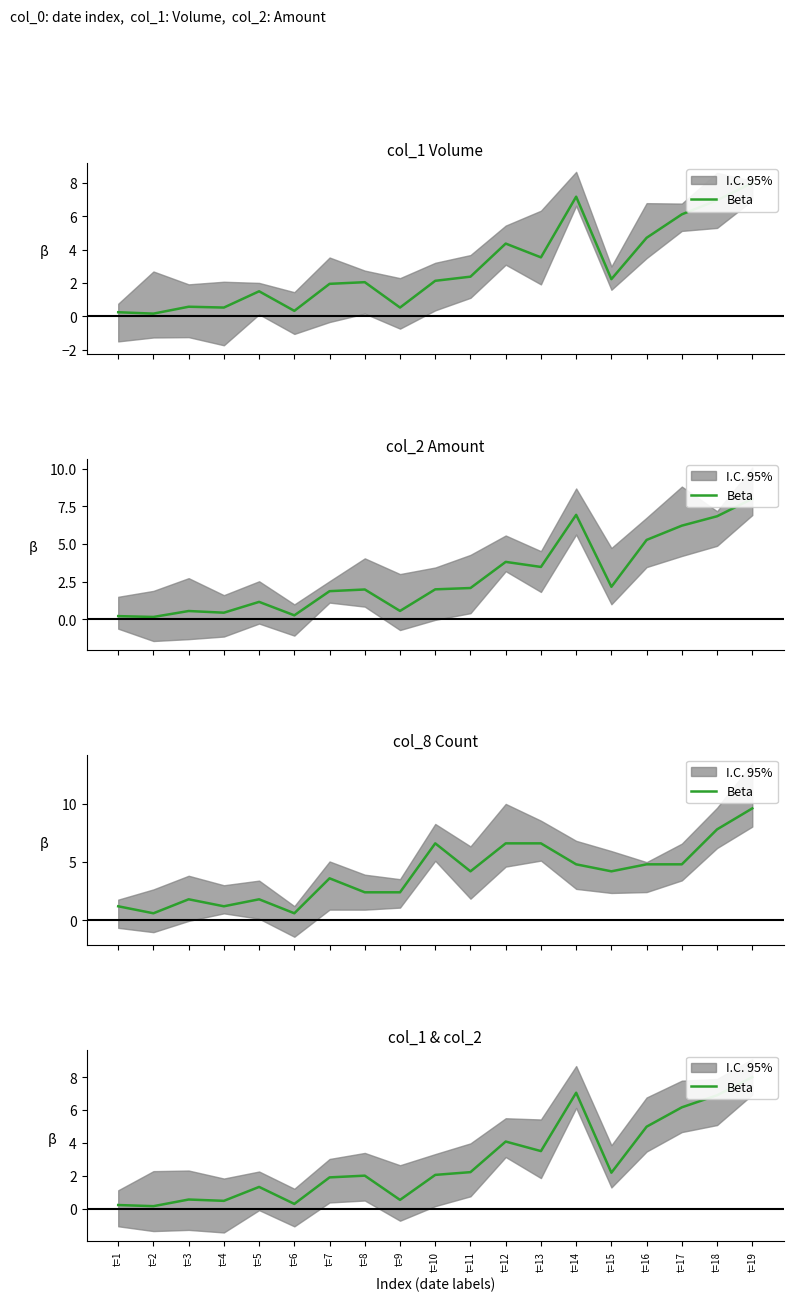

What is the difference between the values at t=3 and t=2?

0.4